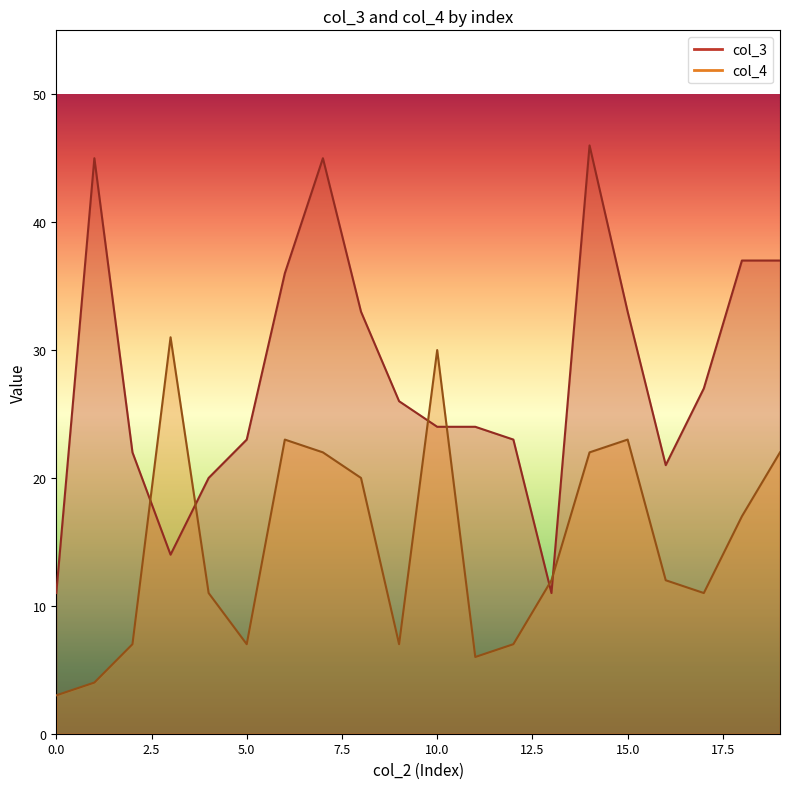

Between 16 and 17, which series saw the biggest shift?

col_3